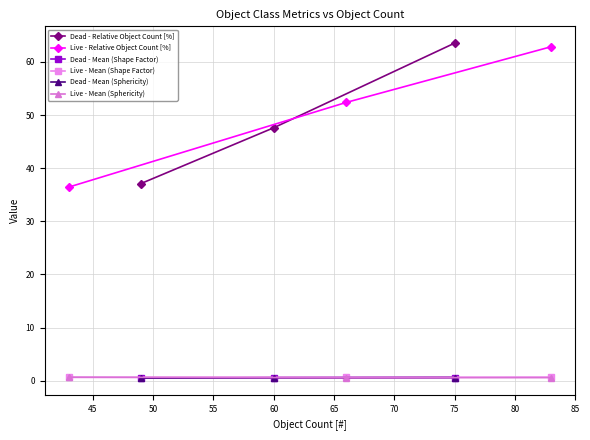

True or false: Dead - Mean (Sphericity) has a value of 0.6 at 60.

True